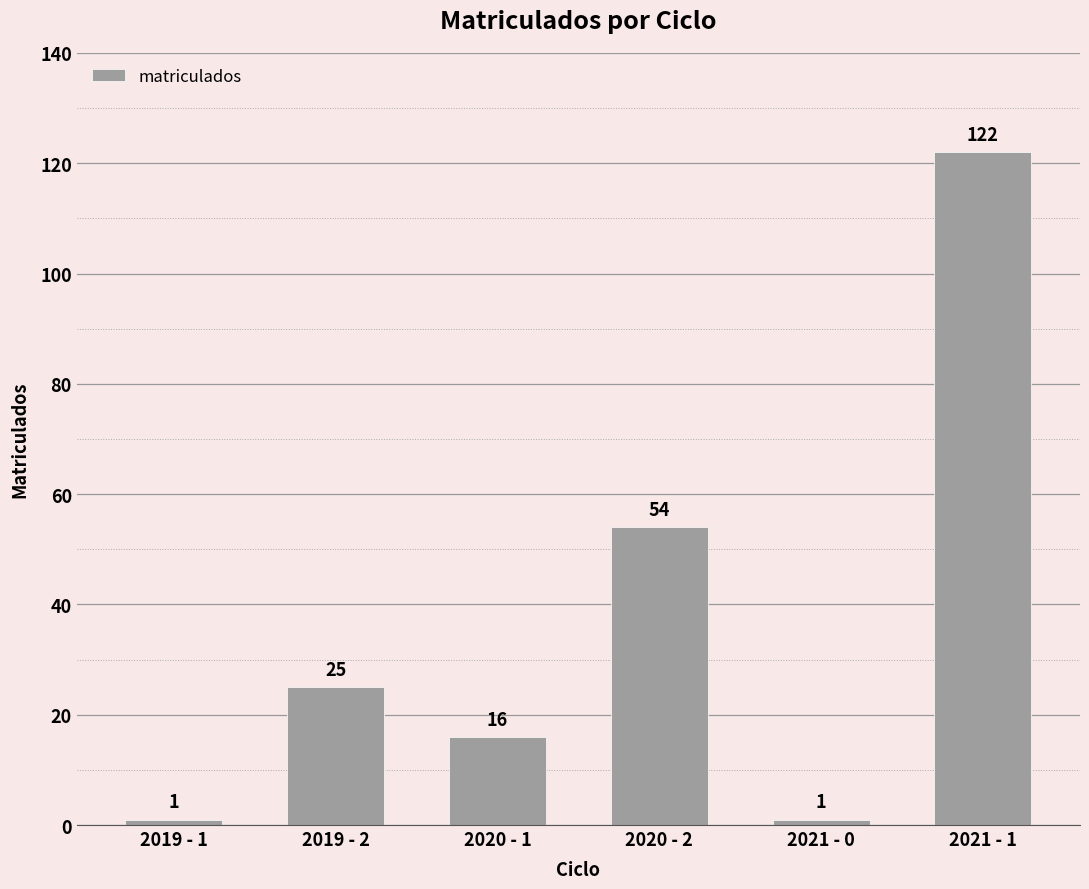

The value at 2020 - 1 is 4. True or false?

False